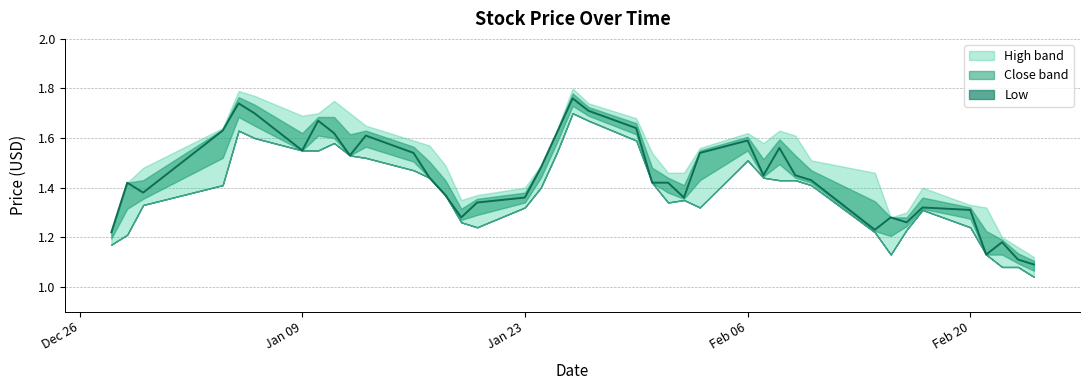

True or false: Low and High cross at least once.

False